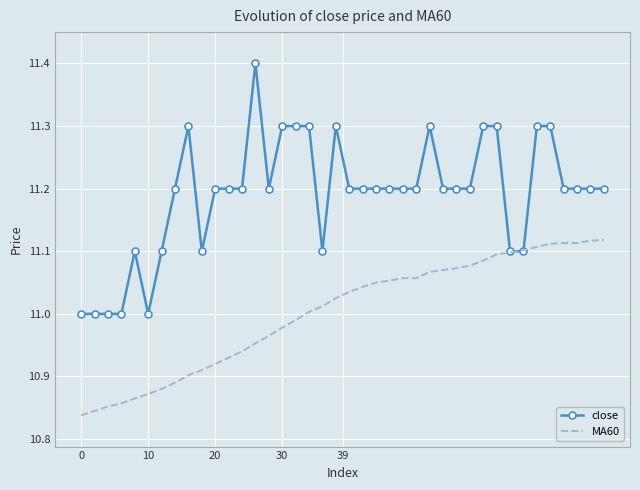

Rank the series by their maximum value, from highest to lowest.

close, MA60